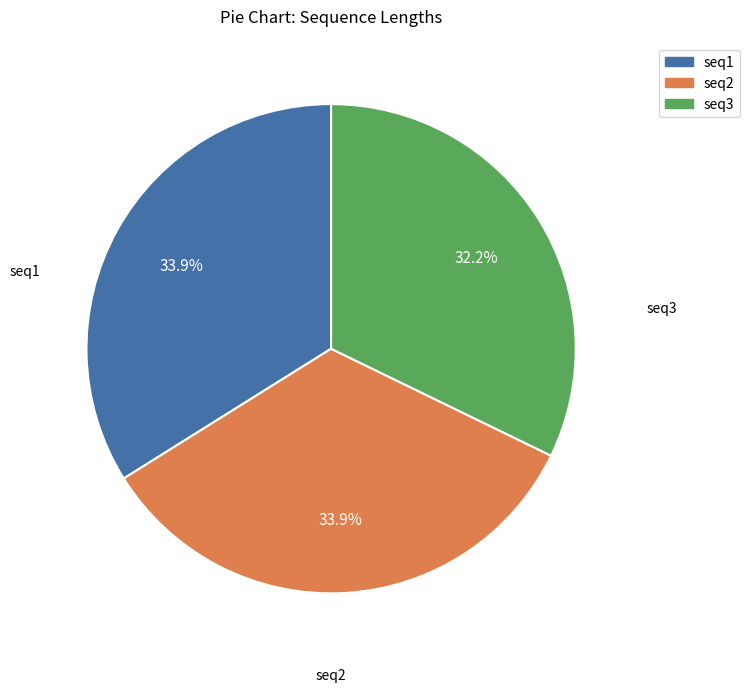

How many slices are in this pie chart?

3